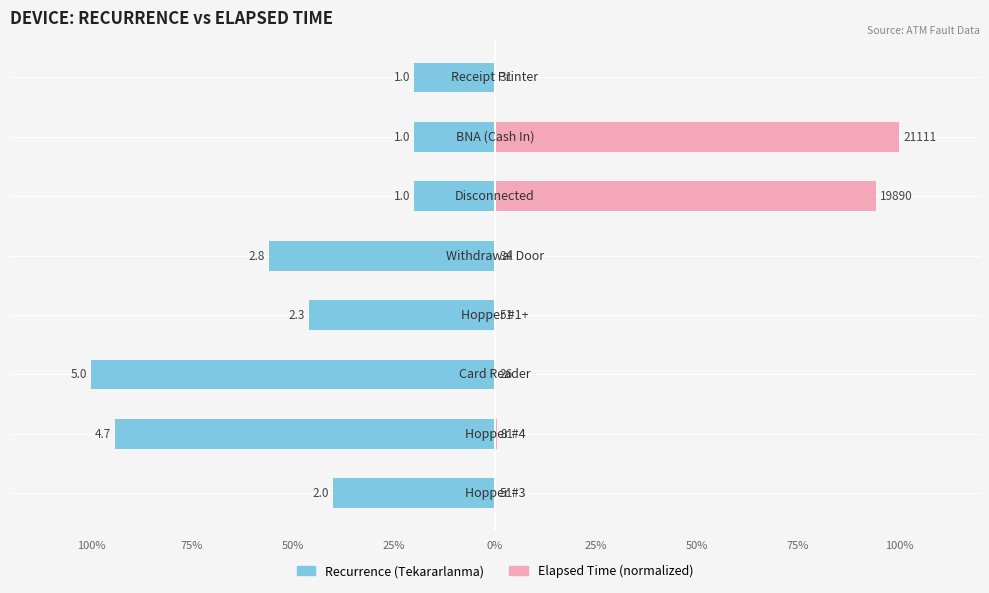

Reading right to left, transcribe all the data shown in this chart.

Male: 75%=-20.0	50%=-20.0	25%=-20.0	0%=-56.0	25%=-46.0	50%=-100.0	75%=-94.0	100%=-40.0
Female: 75%=0.1	50%=100.0	25%=94.2	0%=0.2	25%=0.2	50%=0.1	75%=0.4	100%=0.2